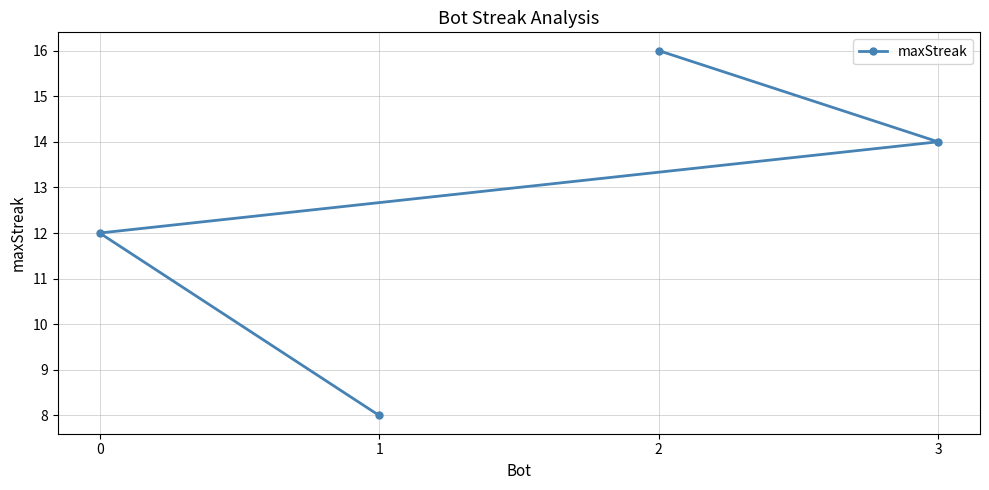

What is the value of the 4th point from the left?

14